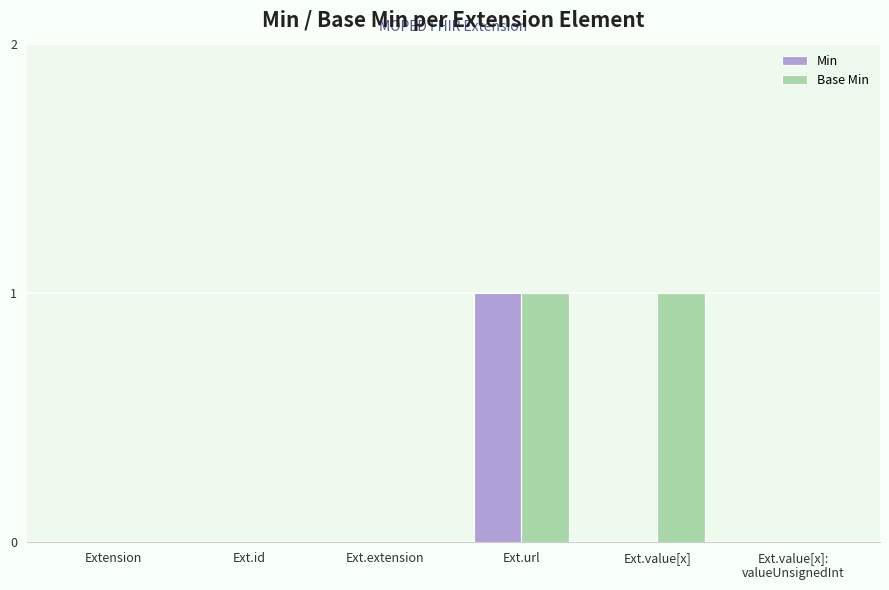

Is it true that Min equals 0 at Ext.url?

False